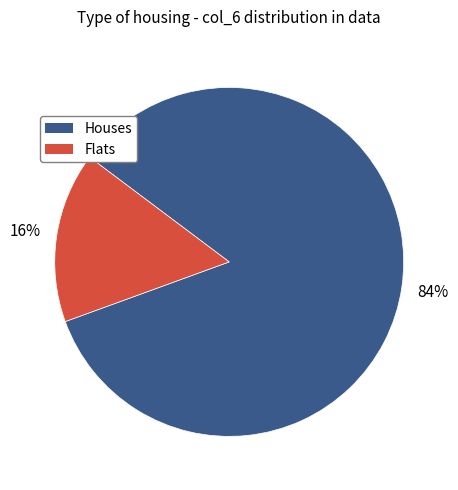

Count the number of slices in the pie.

2